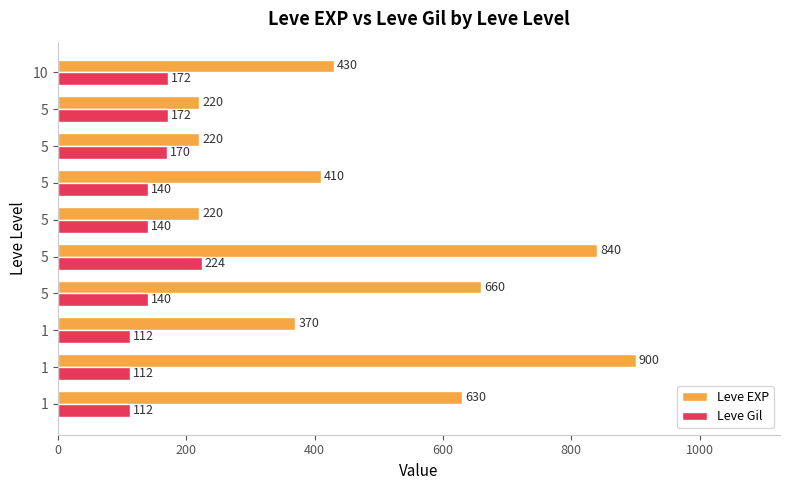

Which series has the largest total across all categories?

Leve EXP